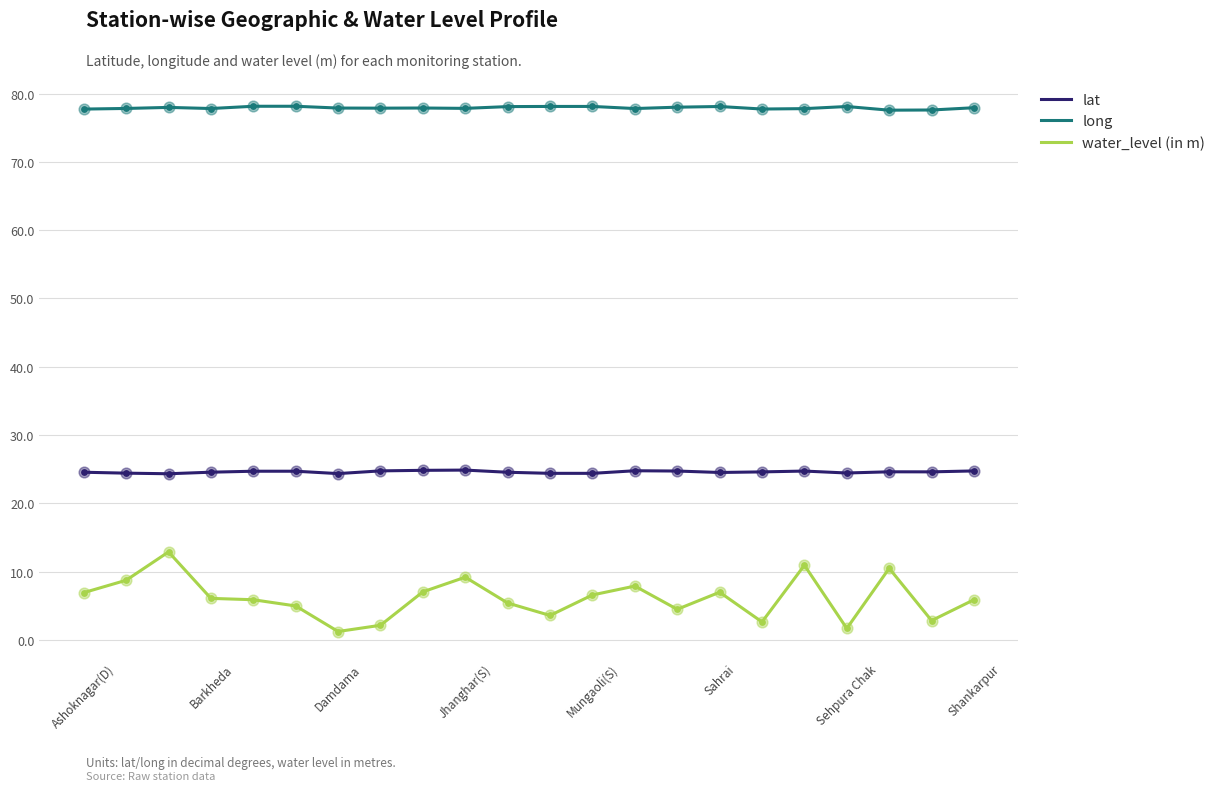

Which series has the widest spread of values?

water_level (in m)